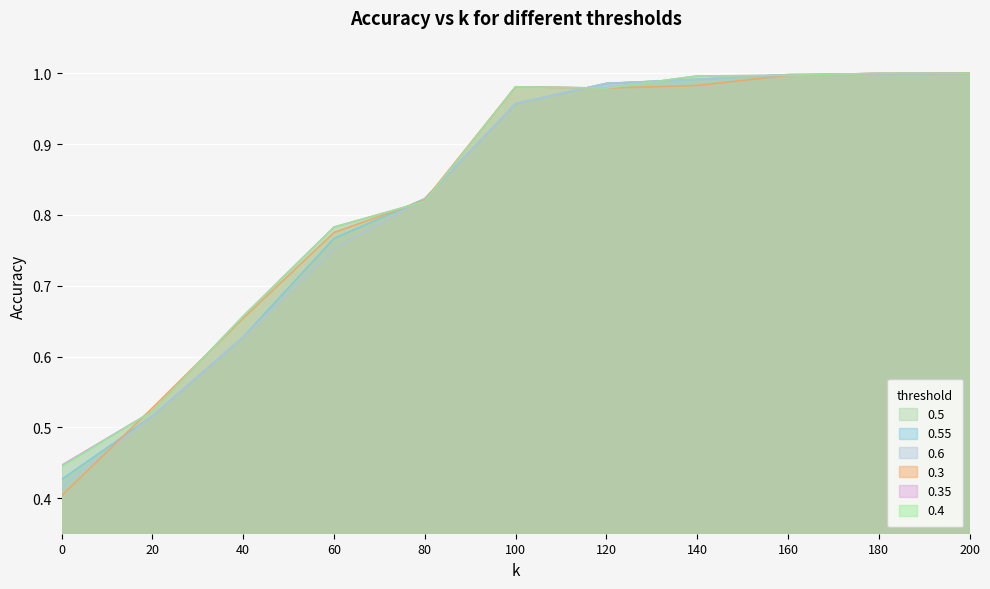

The value of 0.5 at 0 is 0.1. True or false?

False